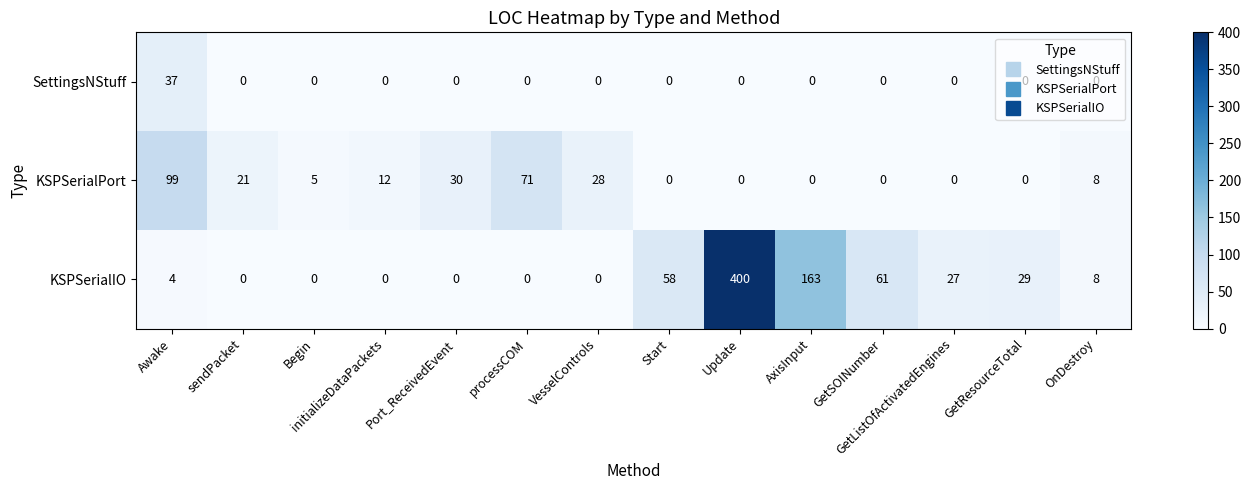

What is the average value of the KSPSerialPort series?

20